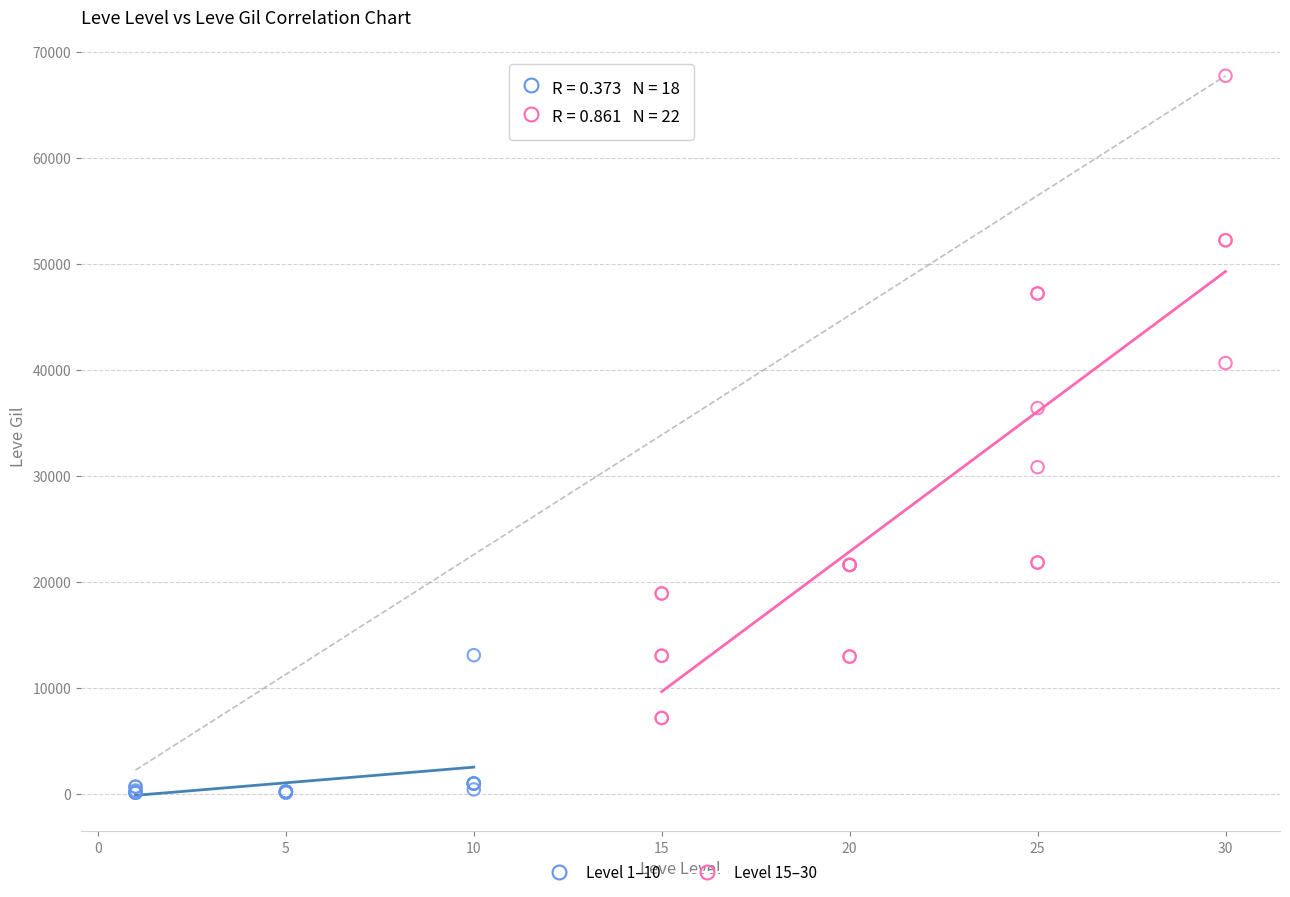

Which series has the largest Y range (max minus min)?

Level 15–30